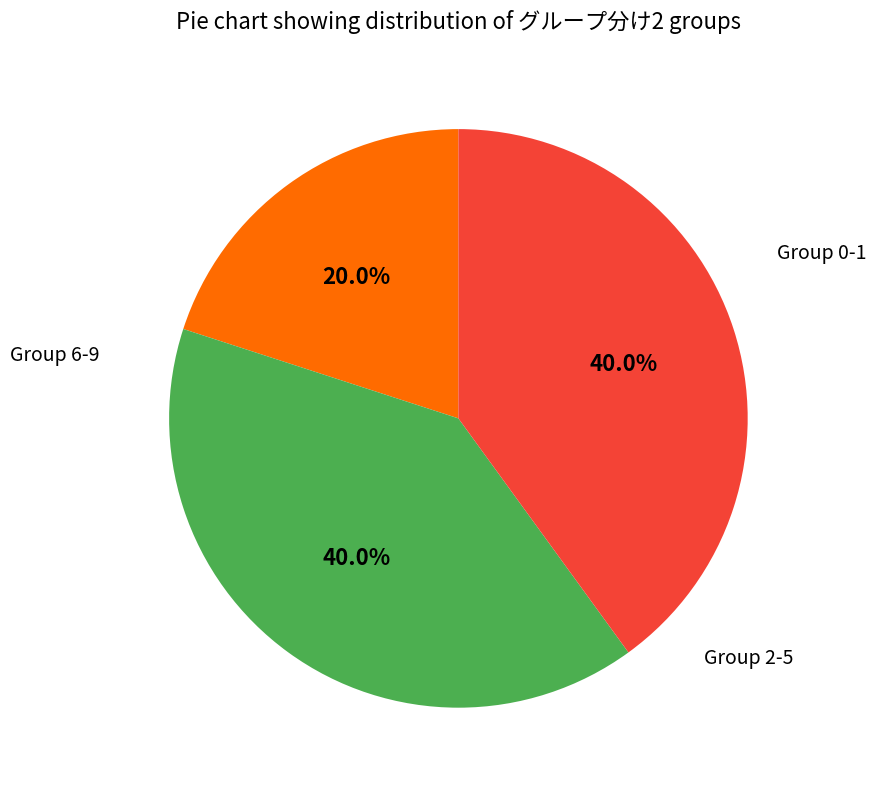

Does any single category account for the majority?

No